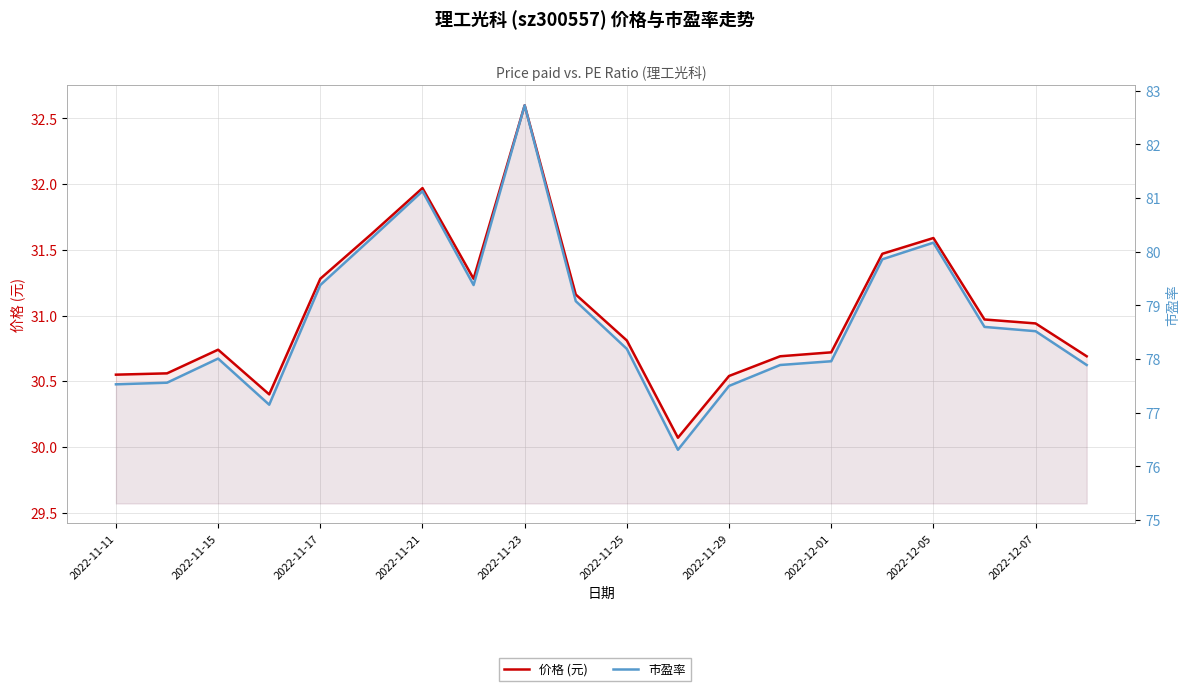

Between 2022-11-11 and 2022-11-17, which is larger?

2022-11-17